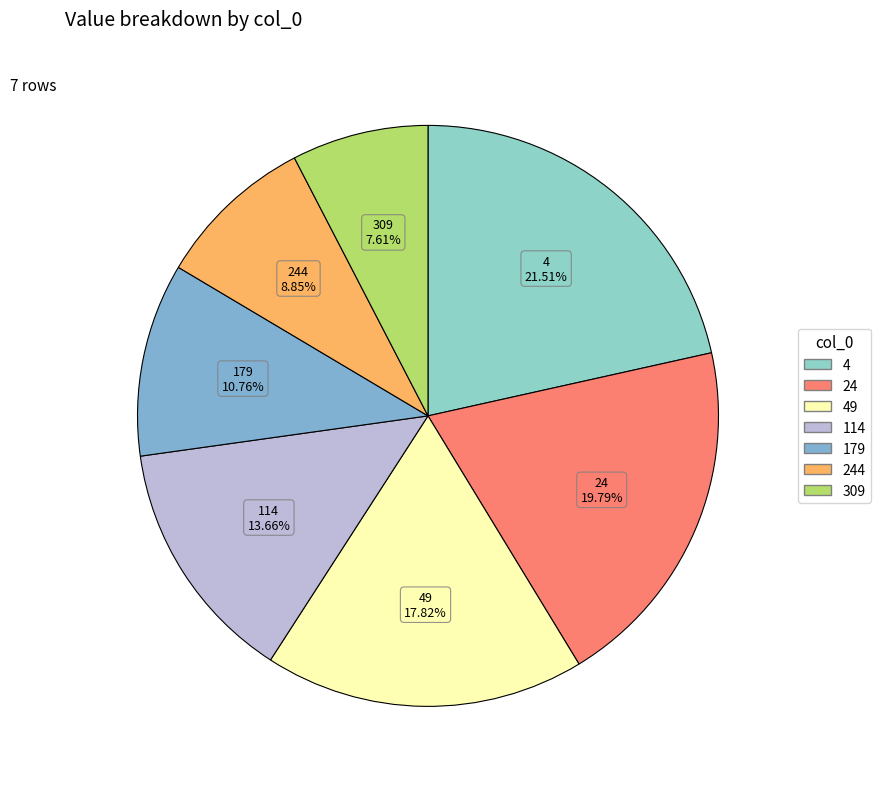

Does any single category account for the majority?

No